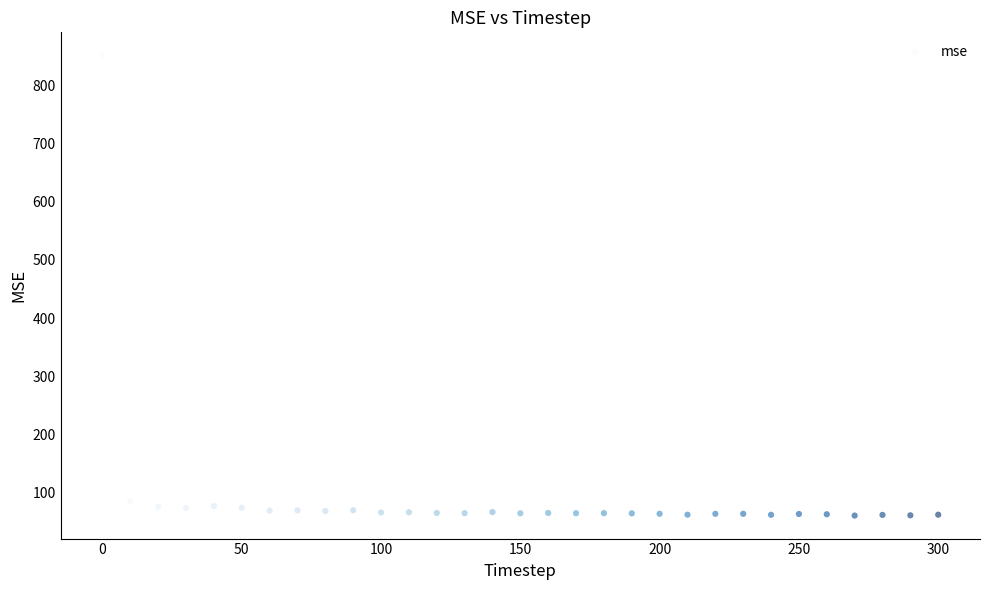

What is the range of X values (max minus min)?

300.0